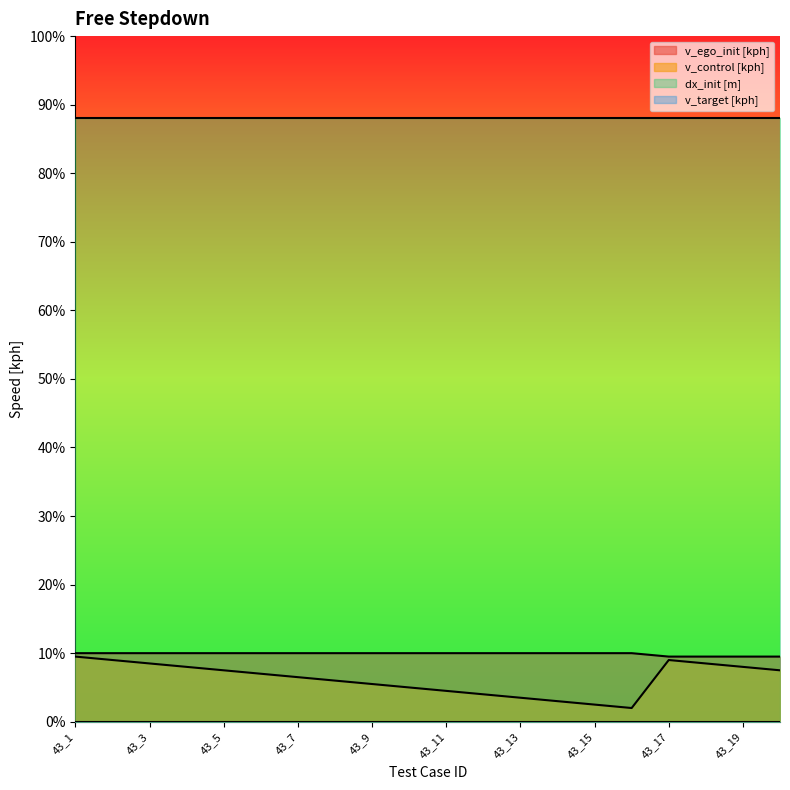

How many data points in v_control [kph] are less than 7?

10